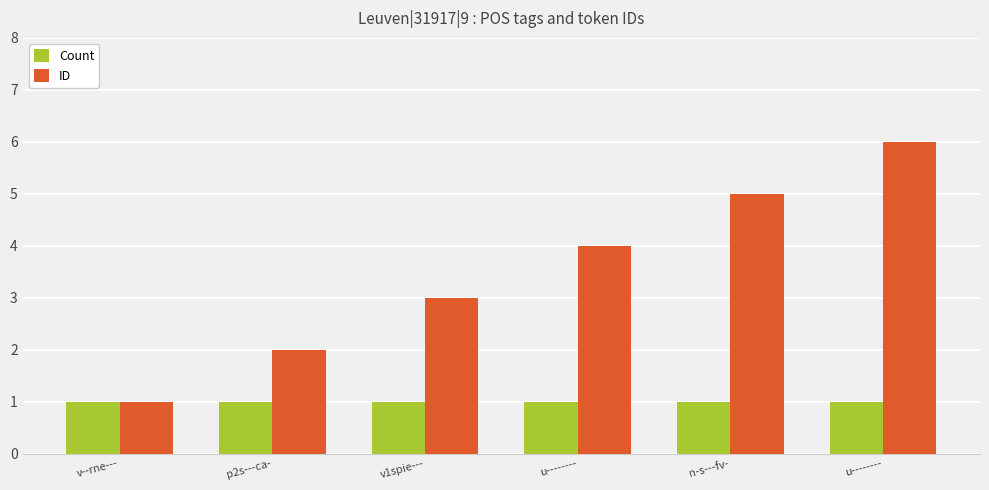

List the series in order of their peak value, highest first.

ID, Count